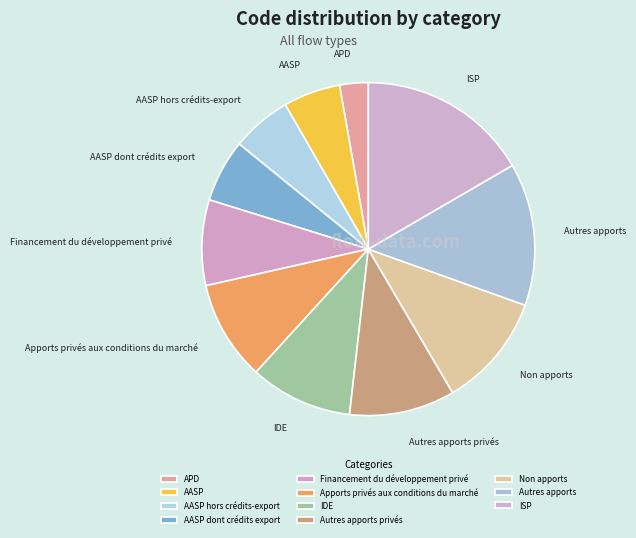

Is Non apports the majority of the pie?

No